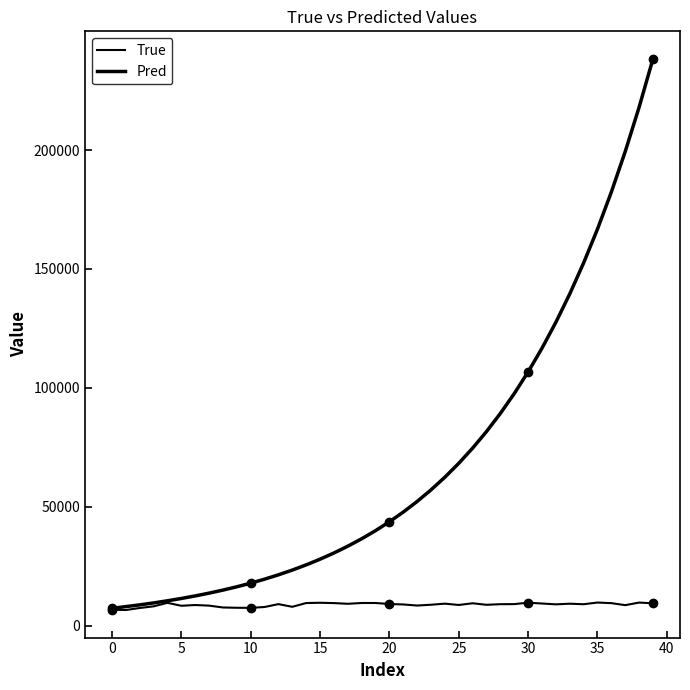

What is the sum of all True values?

351437.0